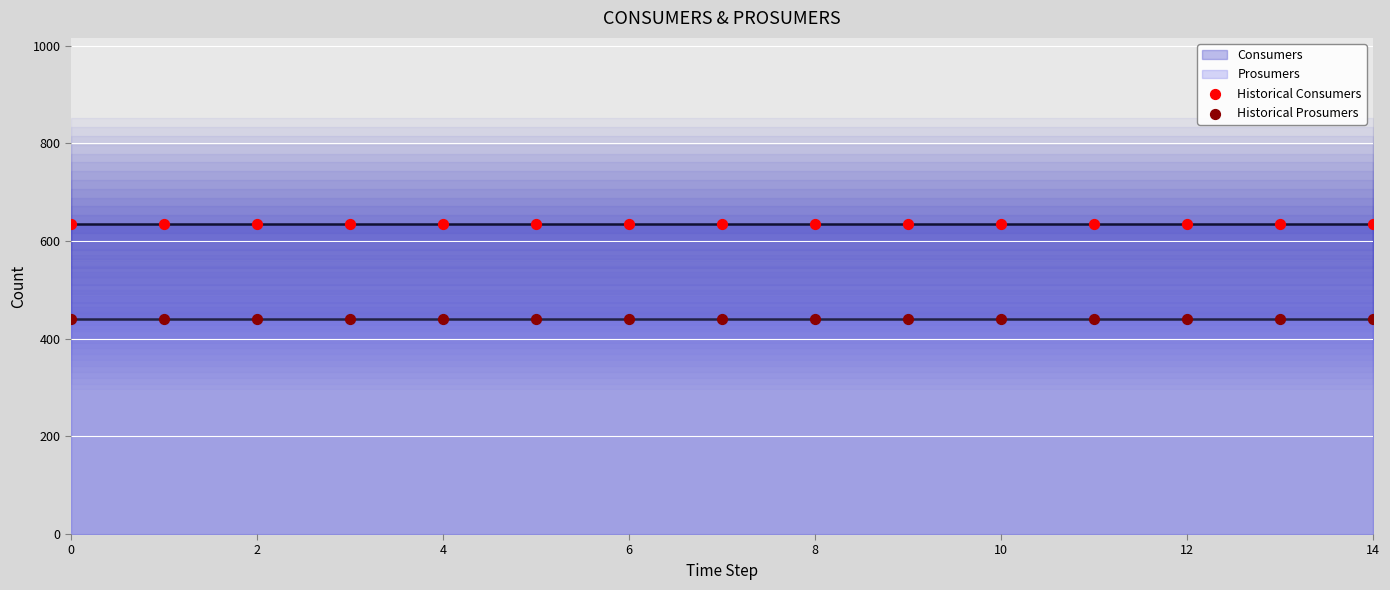

Which series reaches the maximum Y coordinate?

Historical Consumers